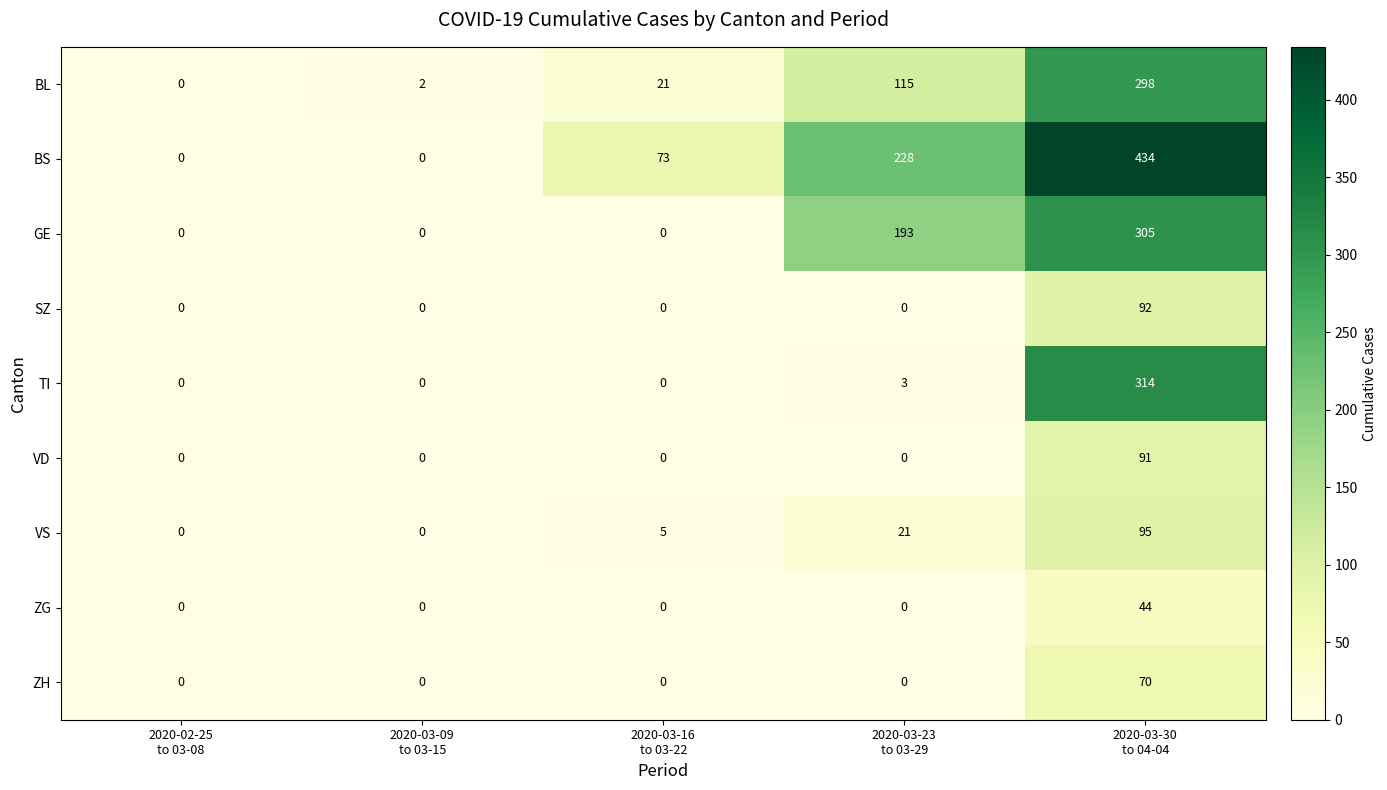

Which series has the largest range (max minus min)?

BS